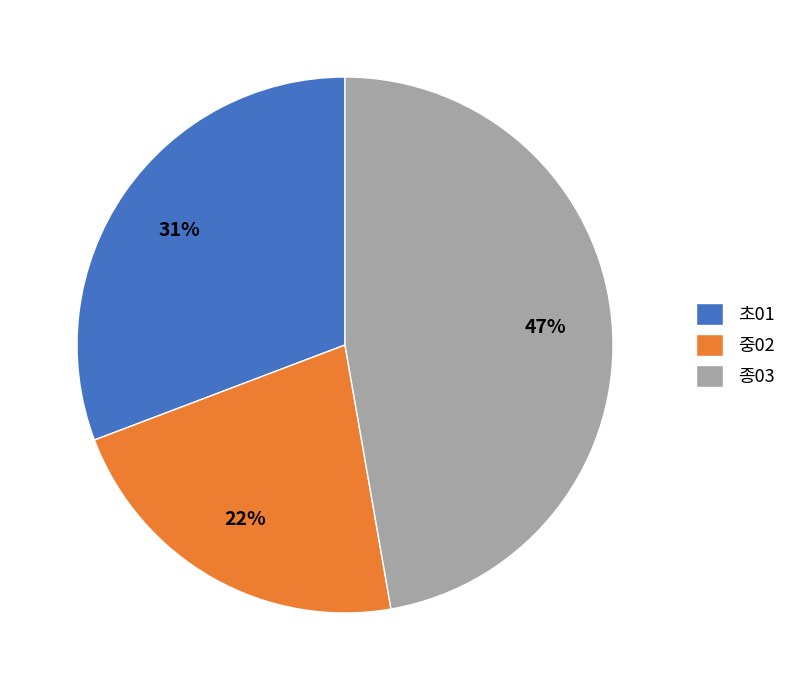

How many slices are in this pie chart?

3